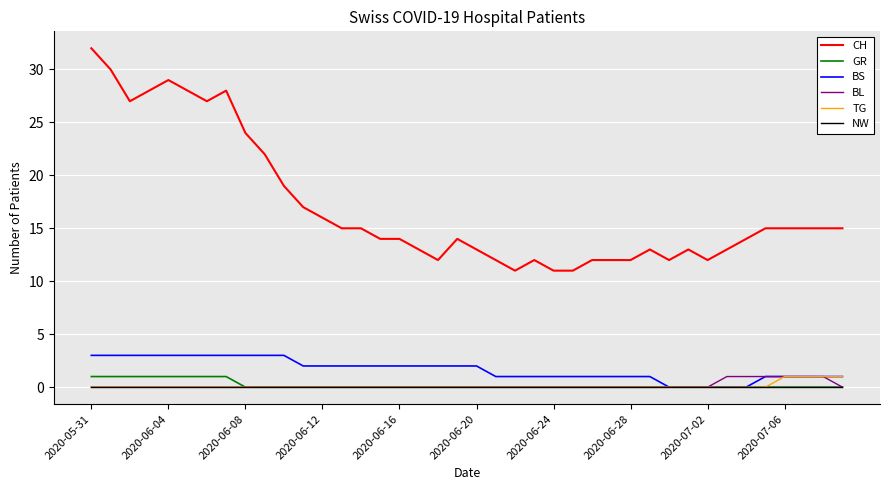

True or false: CH and GR cross at least once.

False